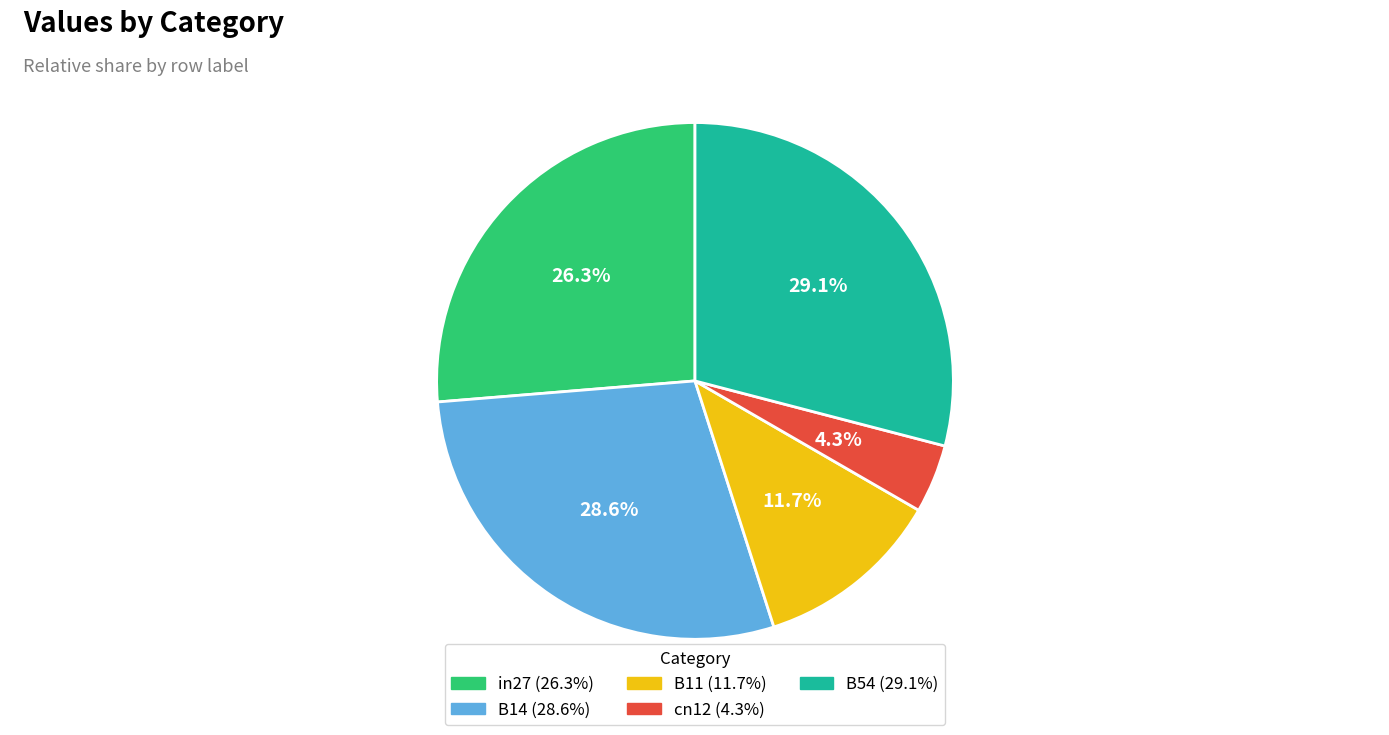

What percentage is NOT represented by cn12?

95.7%